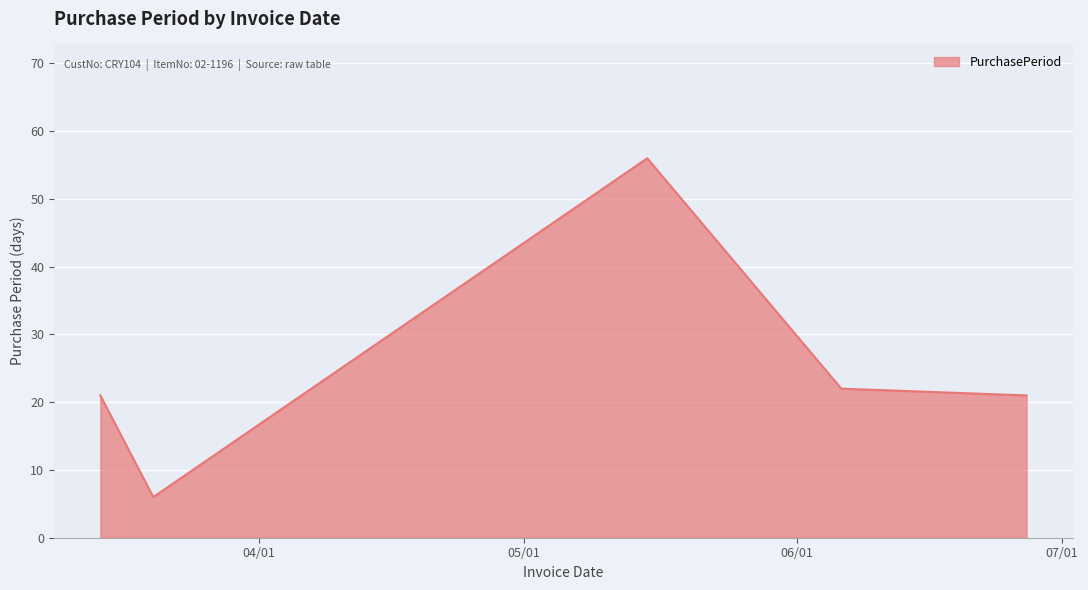

What is the difference between the maximum and second lowest values?

35